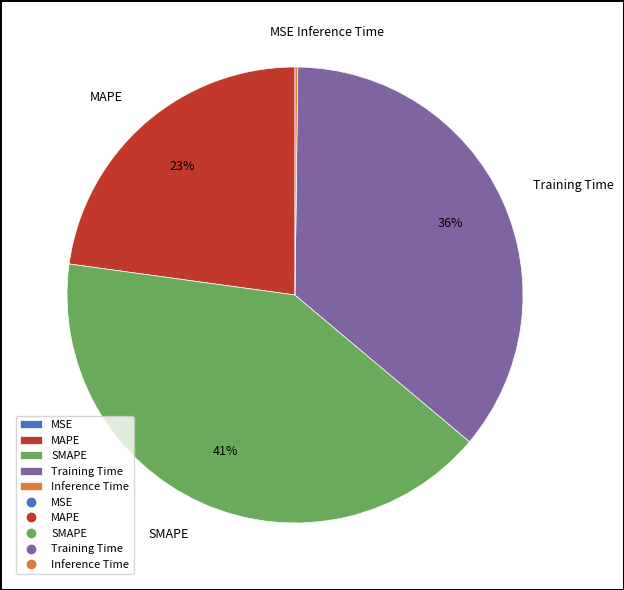

What percentage is the MAPE slice, to the nearest percent?

23%